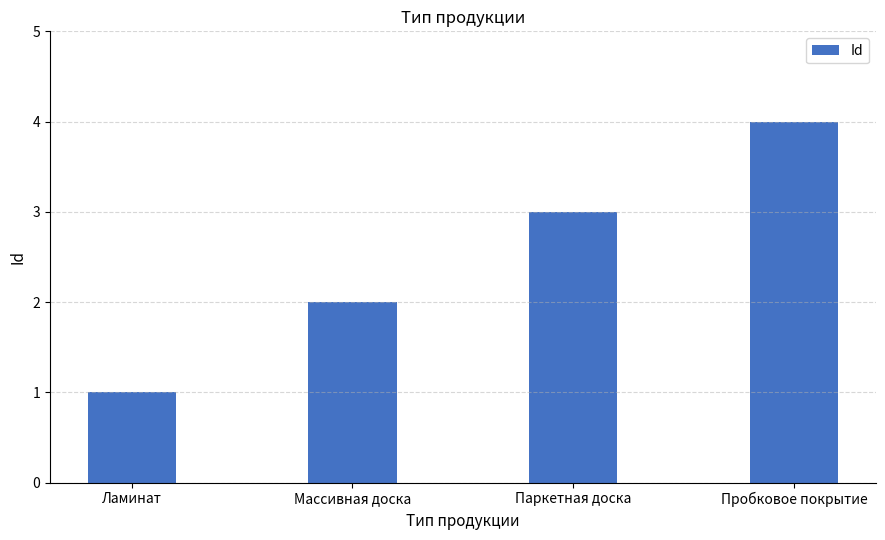

List the labels in order of value, smallest first.

Ламинат, Массивная доска, Паркетная доска, Пробковое покрытие